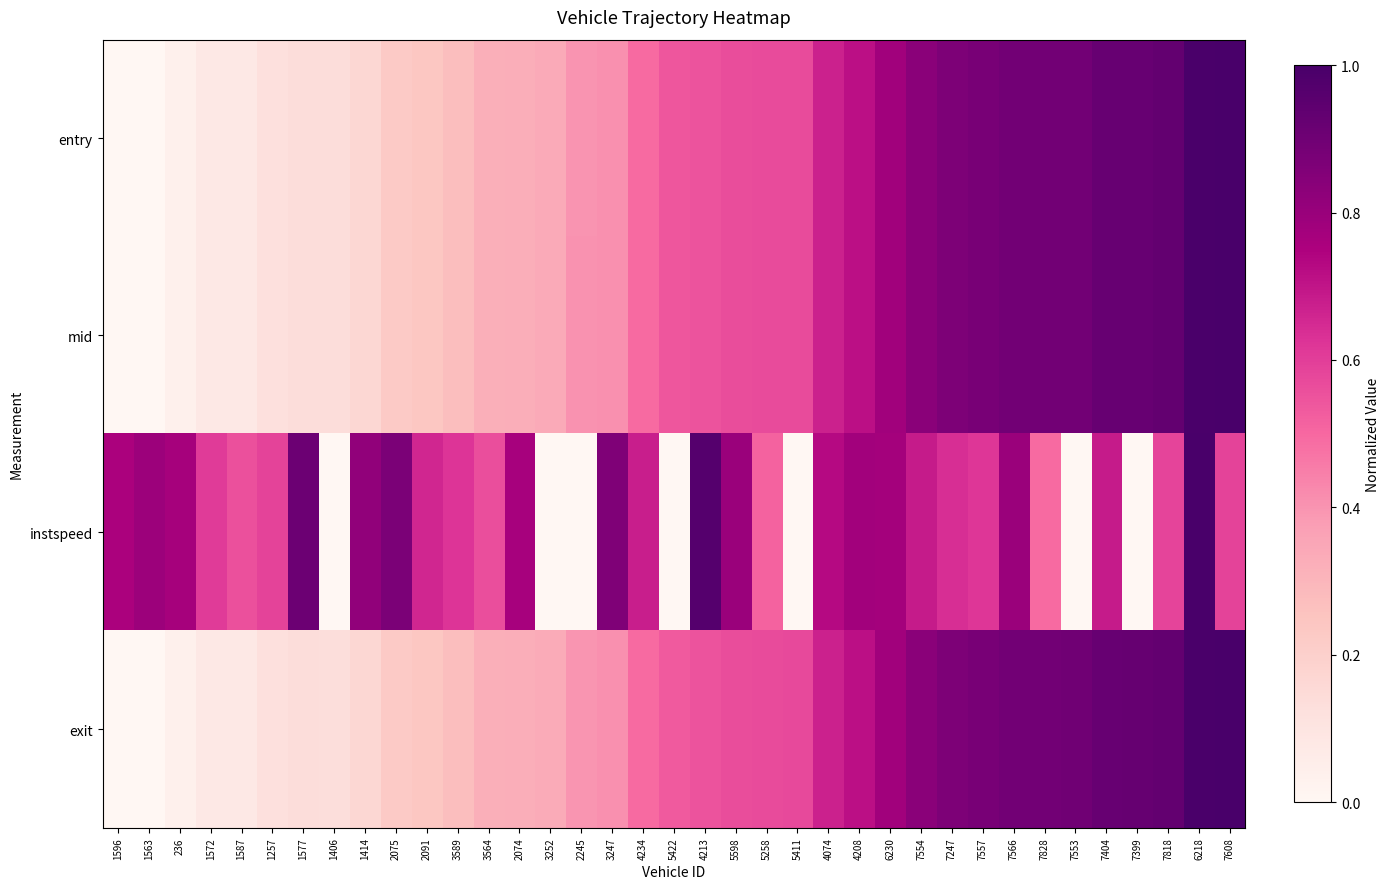

At how many categories does at least one series exceed 0?

37